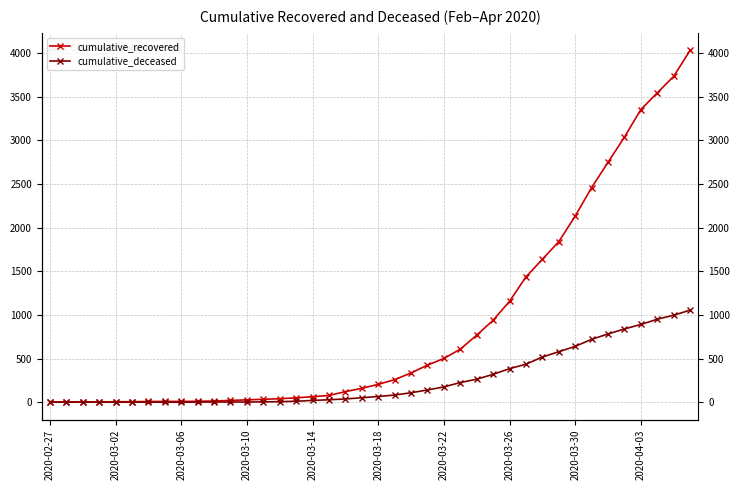

Reading left to right, list all the values displayed in this chart.

cumulative_recovered: 3	4	4	4	5	6	8	9	9	10	14	20	27	33	40	50	63	77	121	159	204	258	335	424	501	607	768	938	1155	1435	1636	1838	2131	2457	2747	3035	3351	3542	3731	4028
cumulative_deceased: 0	0	0	0	0	0	0	0	0	1	2	2	2	4	6	11	20	28	37	51	65	82	108	140	175	225	263	319	384	435	517	578	639	720	781	839	890	950	996	1054